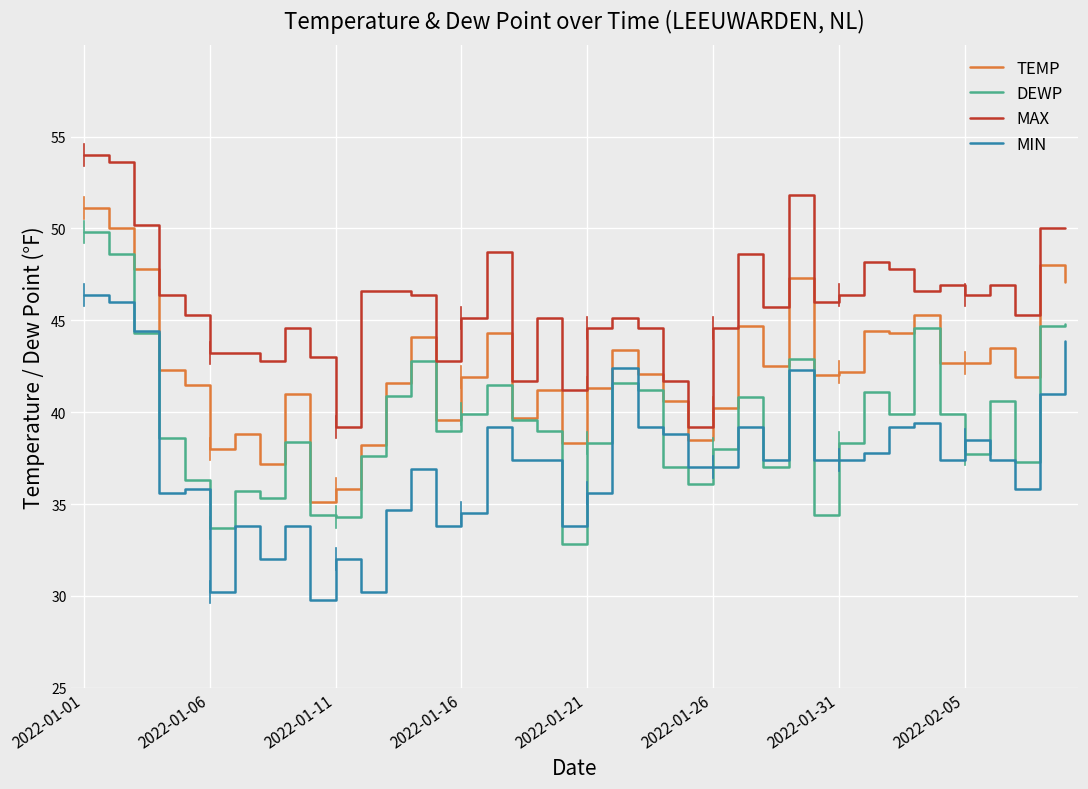

How many lines are shown in the chart?

4